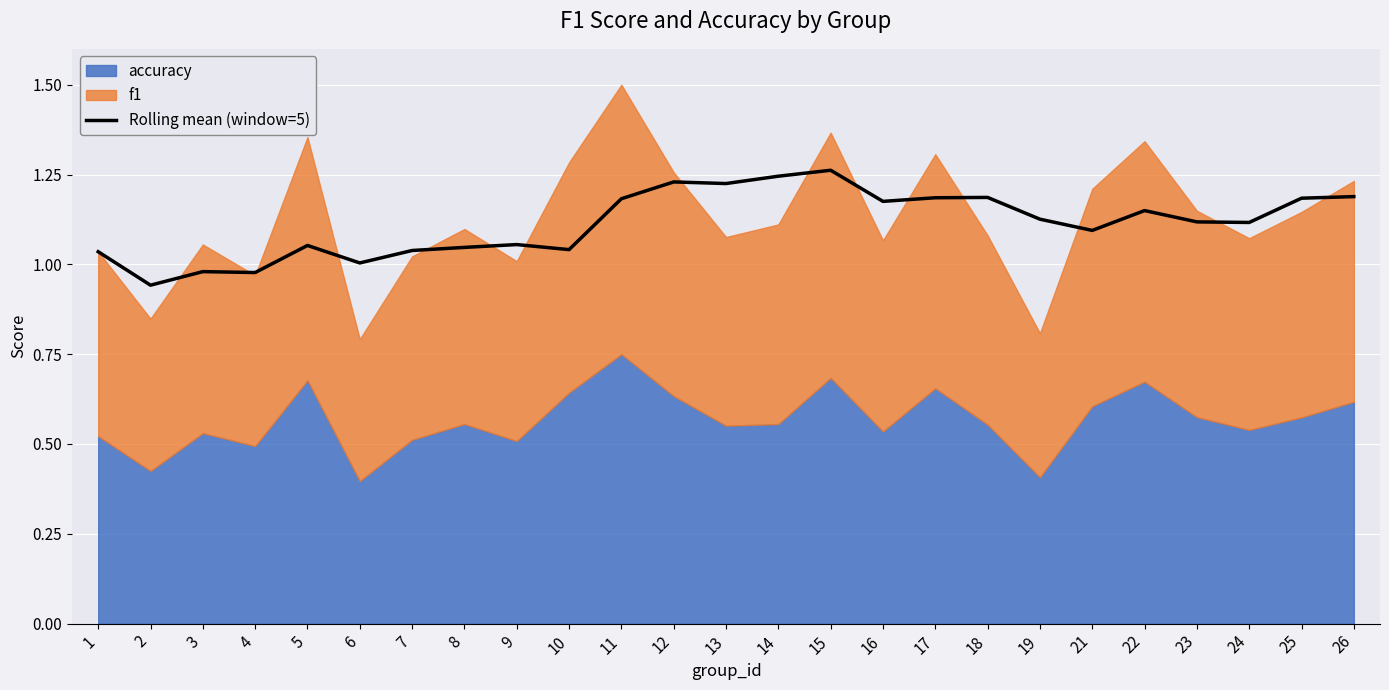

What is the sum of all values?

27.8